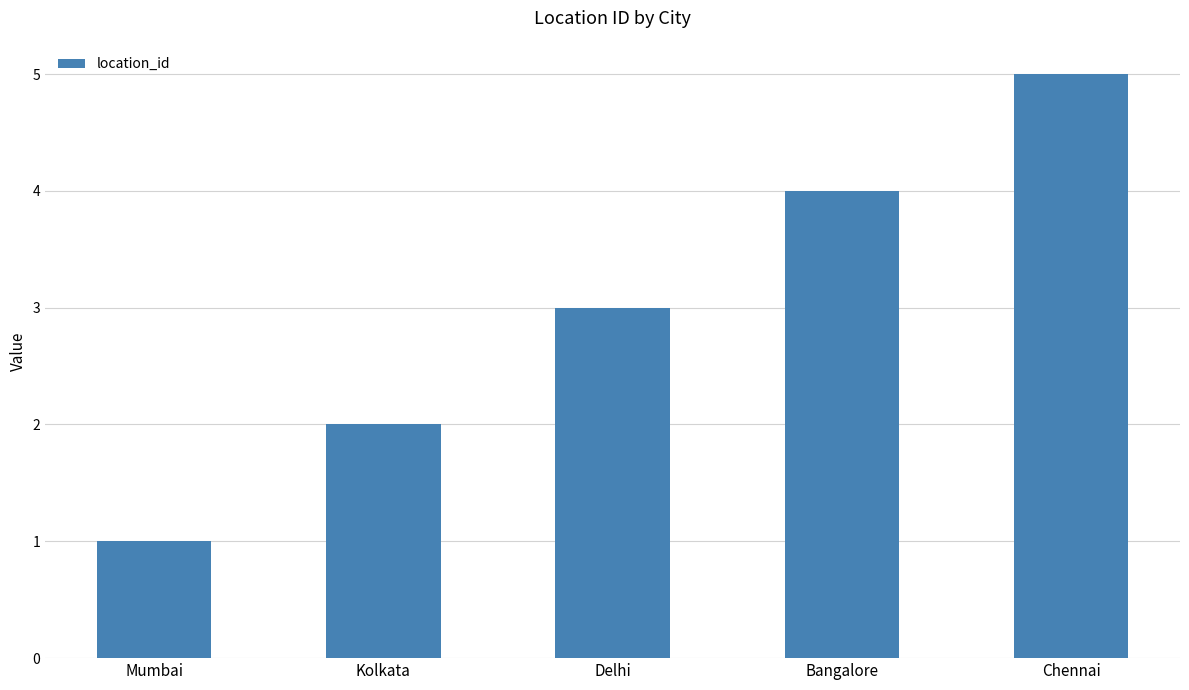

What is the ratio of the value at Bangalore to the value at Delhi?

1.3